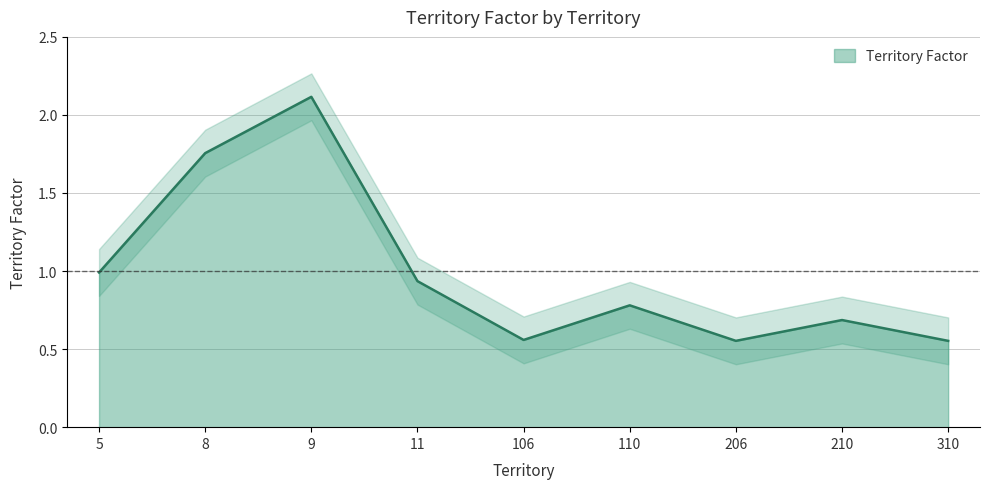

Where is the first local minimum?

106